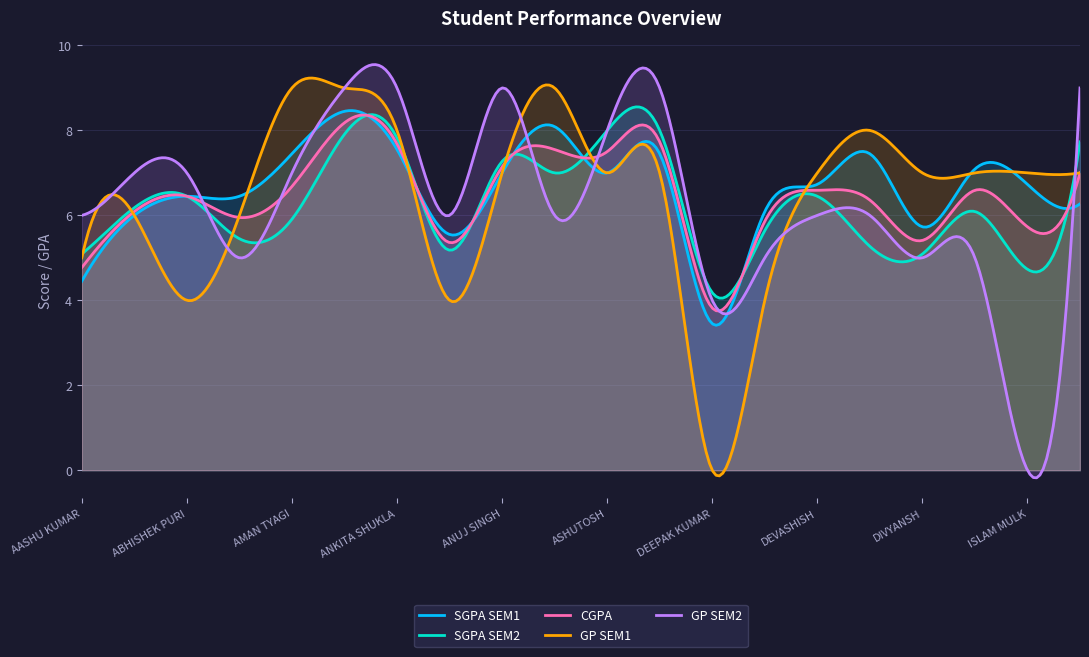

What is the highest value of the SGPA SEM2 series?

8.6